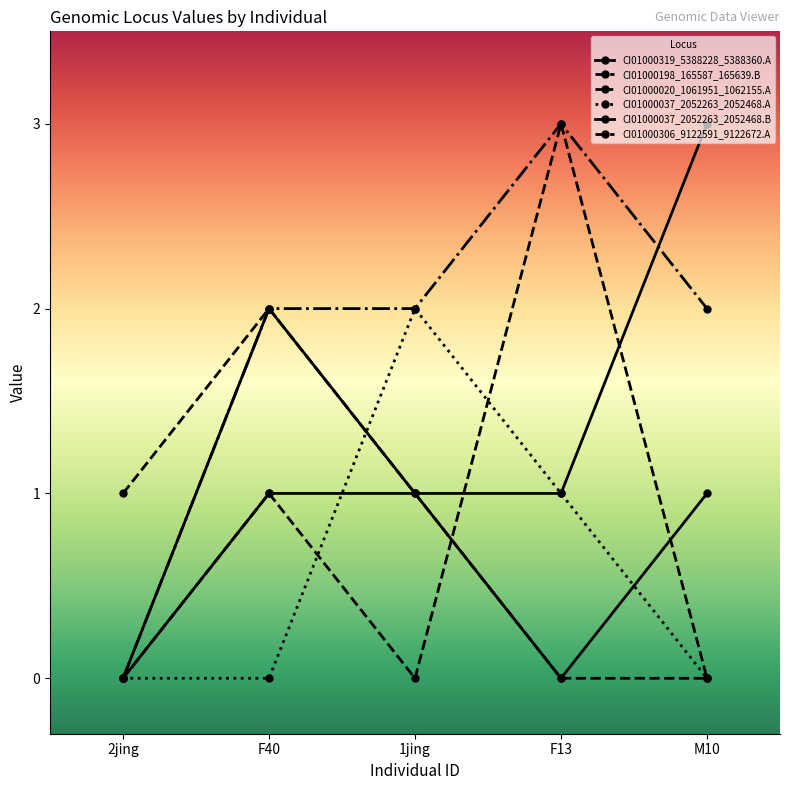

What is the sum of the CI01000319_5388228_5388360.A values at M10 and F13?

1